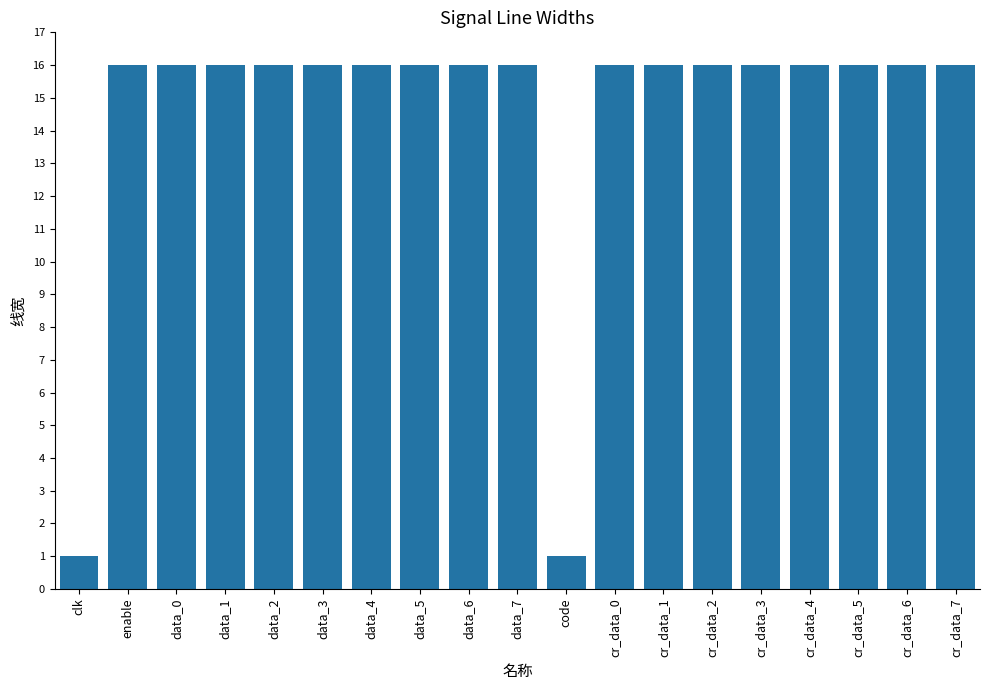

Are the bars grouped side by side (vs. stacked)?

No